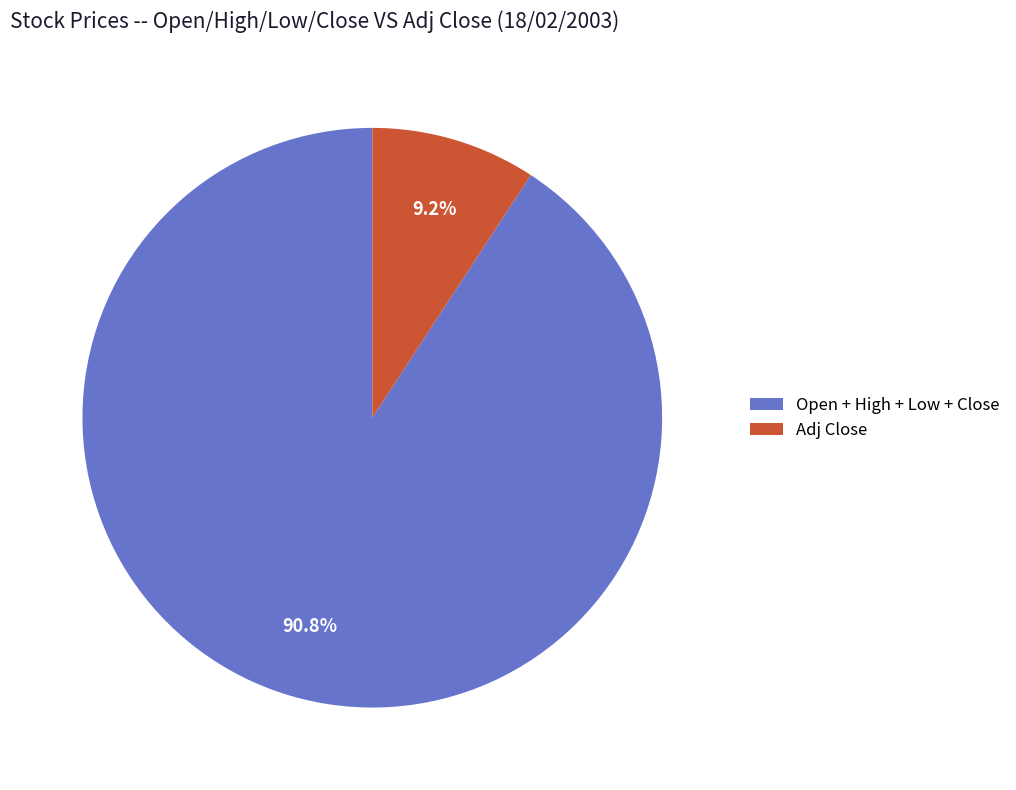

Is Adj Close the majority of the pie?

No